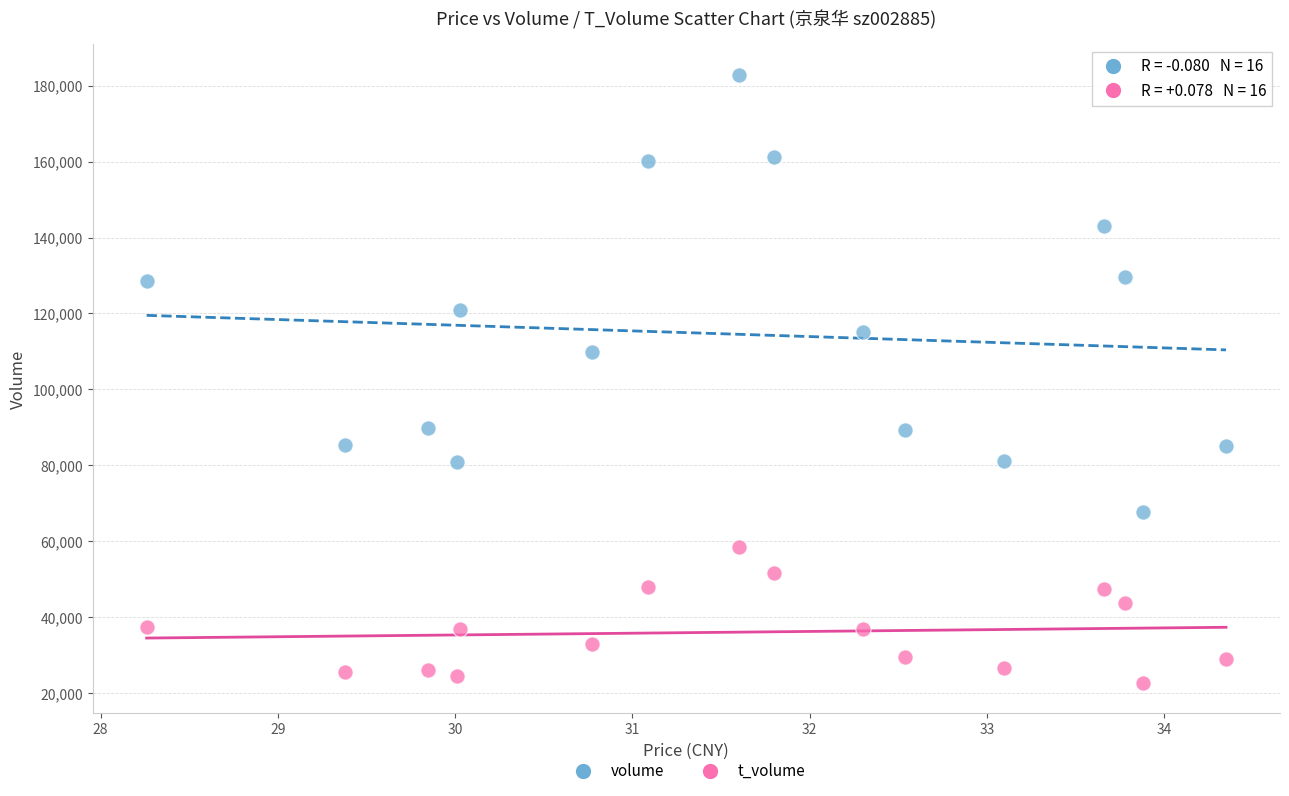

Across all series, what Y value is closest to 102807?

109896